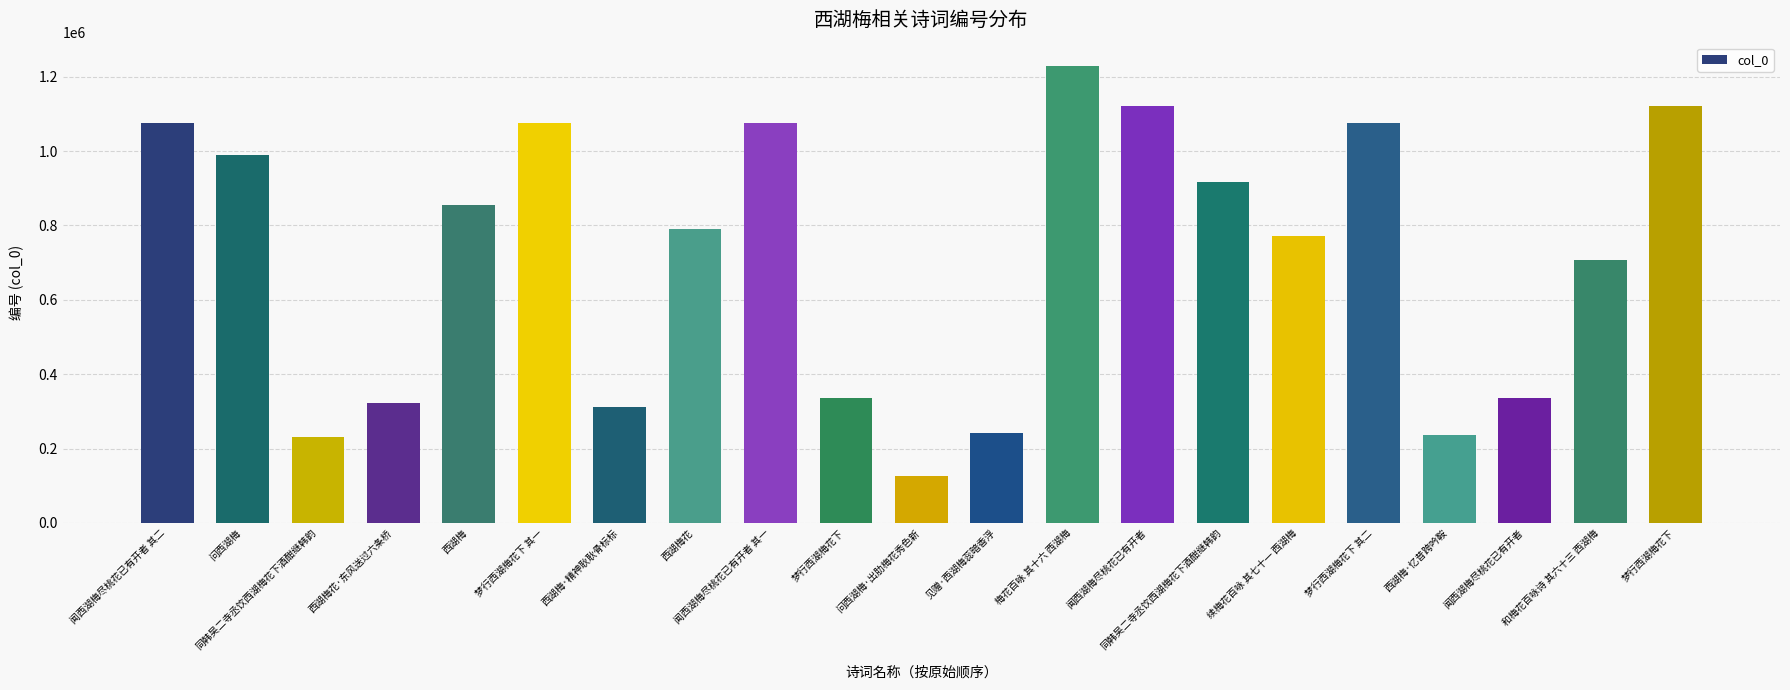

The value at 问西湖梅 is 445660. True or false?

False